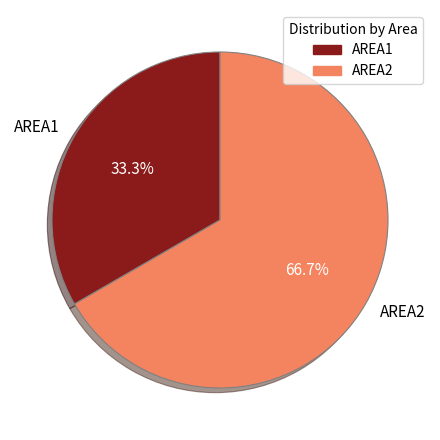

To the nearest percent, what percentage of the pie is AREA2?

67%